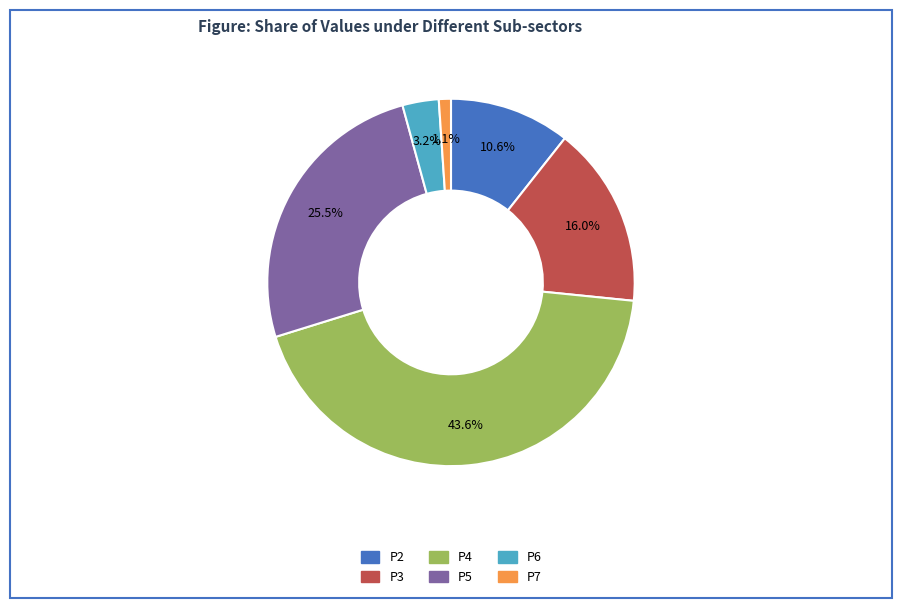

Which slice is the largest?

P4